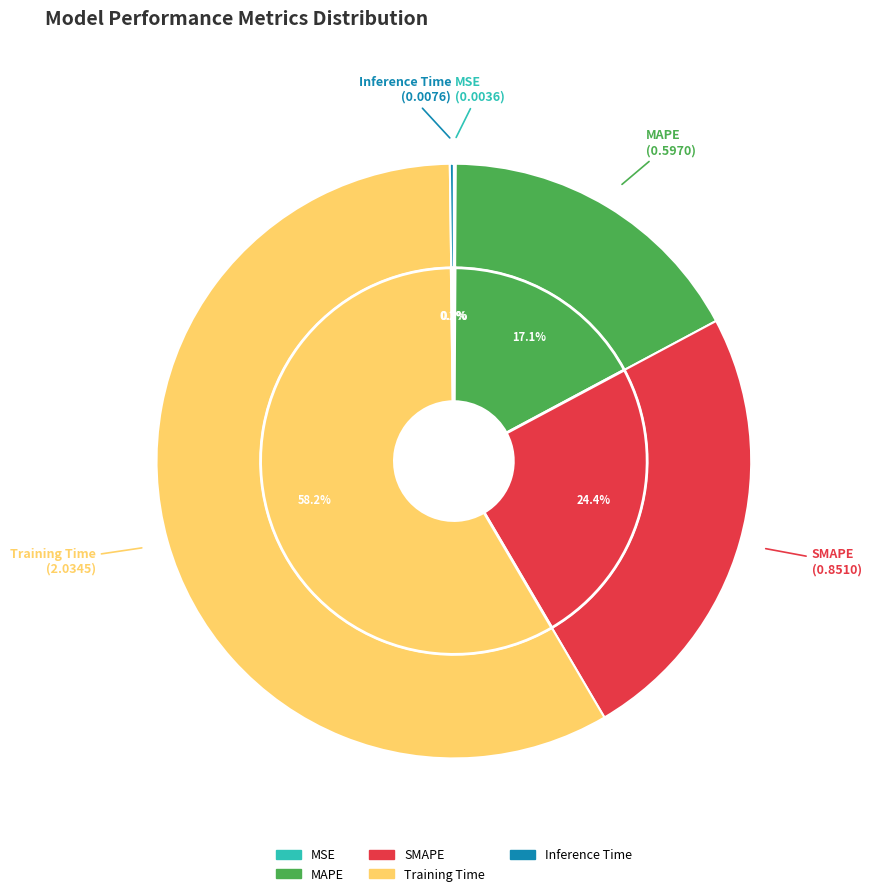

What is the change in value from MSE to MAPE?

+0.6